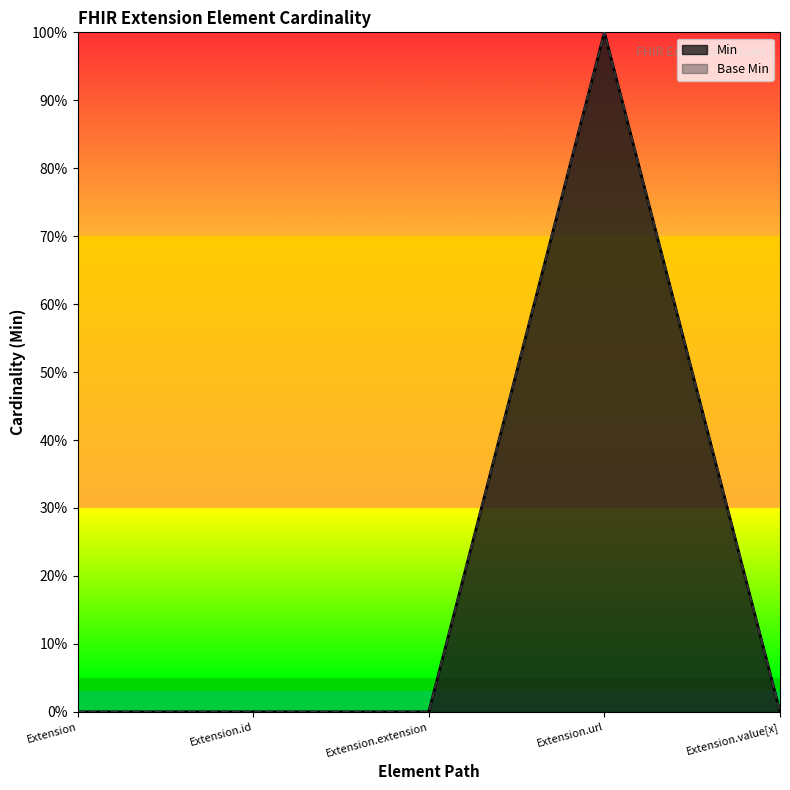

How many interior local peaks does the Base Min series have?

1